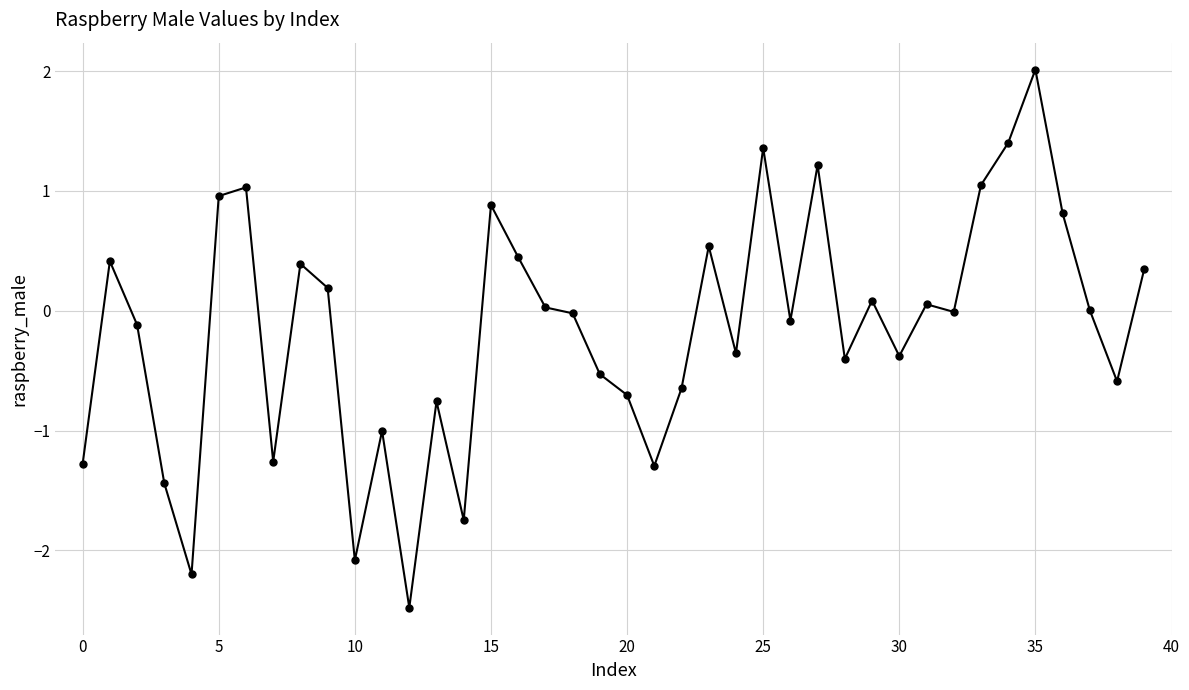

How many categories are shown in the chart?

40